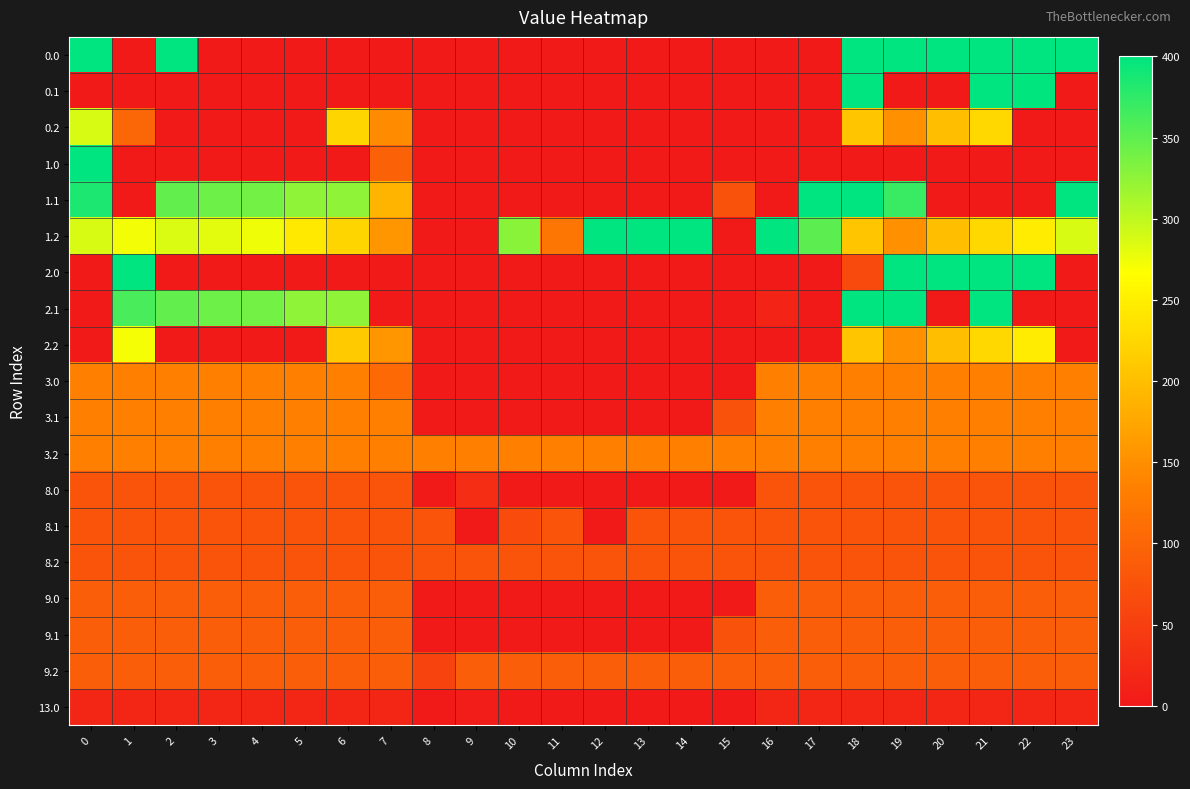

Reading left to right, transcribe all the data shown in this chart.

0.0: 0=400.0	1=0.0	2=400.0	3=0.0	4=0.0	5=0.0	6=0.0	7=0.0	8=0.0	9=0.0	10=0.0	11=0.0	12=0.0	13=0.0	14=0.0	15=0.0	16=0.0	17=0.0	18=400.0	19=400.0	20=400.0	21=400.0	22=400.0	23=400.0
0.1: 0=0.0	1=0.0	2=0.0	3=0.0	4=0.0	5=0.0	6=0.0	7=0.0	8=0.0	9=0.0	10=0.0	11=0.0	12=0.0	13=0.0	14=0.0	15=0.0	16=0.0	17=0.0	18=400.0	19=0.0	20=0.0	21=400.0	22=398.8	23=0.0
0.2: 0=287.1	1=100.4	2=0.0	3=0.0	4=0.0	5=0.0	6=223.0	7=147.1	8=0.0	9=0.0	10=0.0	11=0.0	12=0.0	13=0.0	14=0.0	15=0.0	16=0.0	17=0.0	18=207.3	19=150.9	20=199.2	21=226.4	22=0.0	23=0.0
1.0: 0=400.0	1=0.0	2=0.0	3=0.0	4=0.0	5=0.0	6=0.0	7=94.6	8=0.0	9=0.0	10=0.0	11=0.0	12=0.0	13=0.0	14=0.0	15=0.0	16=0.0	17=0.0	18=0.0	19=0.0	20=0.0	21=0.0	22=0.0	23=0.0
1.1: 0=384.6	1=0.0	2=347.9	3=342.7	4=339.6	5=325.0	6=324.7	7=190.6	8=0.0	9=0.0	10=0.0	11=0.0	12=0.0	13=0.0	14=0.0	15=74.8	16=0.0	17=400.0	18=400.0	19=369.9	20=0.0	21=0.0	22=0.0	23=399.4
1.2: 0=287.1	1=272.7	2=285.5	3=281.0	4=274.4	5=244.4	6=223.0	7=157.2	8=0.0	9=0.0	10=327.6	11=120.8	12=400.0	13=400.0	14=400.0	15=0.0	16=400.0	17=351.1	18=207.3	19=150.9	20=199.2	21=226.4	22=247.4	23=287.5
2.0: 0=0.0	1=400.0	2=0.0	3=0.0	4=0.0	5=0.0	6=0.0	7=0.0	8=0.0	9=0.0	10=0.0	11=0.0	12=0.0	13=0.0	14=0.0	15=0.0	16=0.0	17=0.0	18=64.5	19=400.0	20=400.0	21=400.0	22=400.0	23=0.0
2.1: 0=0.0	1=361.1	2=347.9	3=342.7	4=339.6	5=325.0	6=324.7	7=0.0	8=0.0	9=0.0	10=0.0	11=0.0	12=0.0	13=0.0	14=0.0	15=0.0	16=15.3	17=0.0	18=400.0	19=400.0	20=0.0	21=400.0	22=0.0	23=0.0
2.2: 0=0.0	1=271.3	2=0.0	3=0.0	4=0.0	5=0.0	6=212.9	7=157.2	8=0.0	9=0.0	10=0.0	11=0.0	12=0.0	13=0.0	14=0.0	15=0.0	16=0.0	17=0.0	18=207.3	19=150.9	20=199.2	21=226.4	22=247.4	23=0.0
3.0: 0=135.0	1=135.0	2=135.0	3=135.0	4=135.0	5=135.0	6=135.0	7=104.5	8=0.0	9=0.0	10=0.0	11=0.0	12=0.0	13=0.0	14=0.0	15=0.0	16=135.0	17=135.0	18=135.0	19=135.0	20=135.0	21=135.0	22=135.0	23=135.0
3.1: 0=135.0	1=135.0	2=135.0	3=135.0	4=135.0	5=135.0	6=135.0	7=135.0	8=0.0	9=0.0	10=0.0	11=0.0	12=0.0	13=0.0	14=0.0	15=74.8	16=135.0	17=135.0	18=135.0	19=135.0	20=135.0	21=135.0	22=135.0	23=135.0
3.2: 0=135.0	1=135.0	2=135.0	3=135.0	4=135.0	5=135.0	6=135.0	7=135.0	8=135.0	9=135.0	10=135.0	11=135.0	12=135.0	13=135.0	14=135.0	15=135.0	16=135.0	17=135.0	18=135.0	19=135.0	20=135.0	21=135.0	22=135.0	23=135.0
8.0: 0=78.0	1=78.0	2=78.0	3=78.0	4=78.0	5=78.0	6=78.0	7=78.0	8=0.0	9=26.6	10=0.0	11=0.0	12=0.0	13=0.0	14=0.0	15=0.0	16=78.0	17=78.0	18=78.0	19=78.0	20=78.0	21=78.0	22=78.0	23=78.0
8.1: 0=78.0	1=78.0	2=78.0	3=78.0	4=78.0	5=78.0	6=78.0	7=78.0	8=78.0	9=0.0	10=66.4	11=78.0	12=0.0	13=78.0	14=78.0	15=78.0	16=78.0	17=78.0	18=78.0	19=78.0	20=78.0	21=78.0	22=78.0	23=78.0
8.2: 0=78.0	1=78.0	2=78.0	3=78.0	4=78.0	5=78.0	6=78.0	7=78.0	8=78.0	9=78.0	10=78.0	11=78.0	12=78.0	13=78.0	14=78.0	15=78.0	16=78.0	17=78.0	18=78.0	19=78.0	20=78.0	21=78.0	22=78.0	23=78.0
9.0: 0=91.0	1=91.0	2=91.0	3=91.0	4=91.0	5=91.0	6=91.0	7=91.0	8=0.0	9=0.0	10=0.0	11=0.0	12=0.0	13=0.0	14=0.0	15=0.0	16=91.0	17=91.0	18=91.0	19=91.0	20=91.0	21=91.0	22=91.0	23=91.0
9.1: 0=91.0	1=91.0	2=91.0	3=91.0	4=91.0	5=91.0	6=91.0	7=91.0	8=0.0	9=0.0	10=0.0	11=0.0	12=0.0	13=0.0	14=0.0	15=74.8	16=91.0	17=91.0	18=91.0	19=91.0	20=91.0	21=91.0	22=91.0	23=91.0
9.2: 0=91.0	1=91.0	2=91.0	3=91.0	4=91.0	5=91.0	6=91.0	7=91.0	8=57.0	9=91.0	10=91.0	11=91.0	12=91.0	13=91.0	14=91.0	15=91.0	16=91.0	17=91.0	18=91.0	19=91.0	20=91.0	21=91.0	22=91.0	23=91.0
13.0: 0=17.0	1=17.0	2=17.0	3=17.0	4=17.0	5=17.0	6=17.0	7=17.0	8=0.0	9=4.4	10=0.0	11=0.0	12=0.0	13=0.0	14=0.0	15=0.0	16=17.0	17=17.0	18=17.0	19=17.0	20=17.0	21=17.0	22=17.0	23=17.0